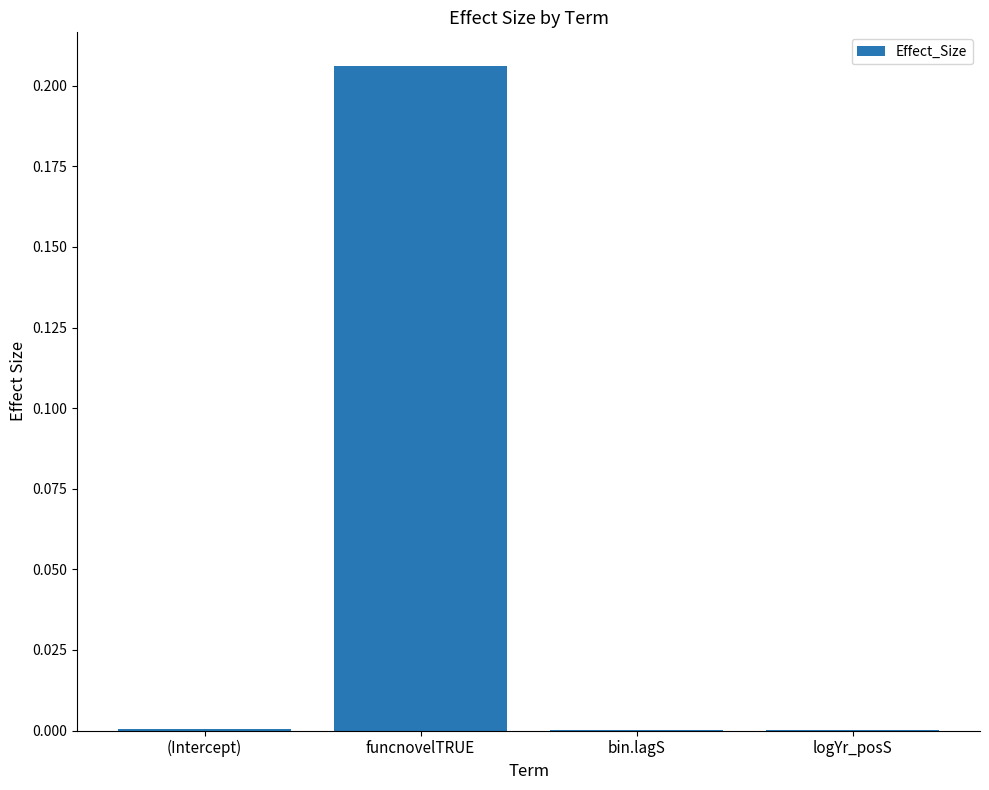

The value at (Intercept) is 0.0. True or false?

True